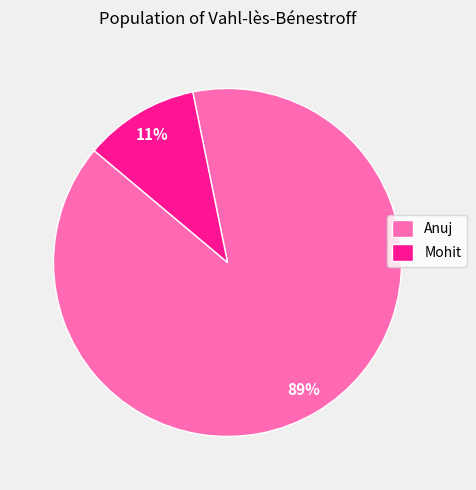

Is the sum of Anuj and Mohit greater than half?

Yes